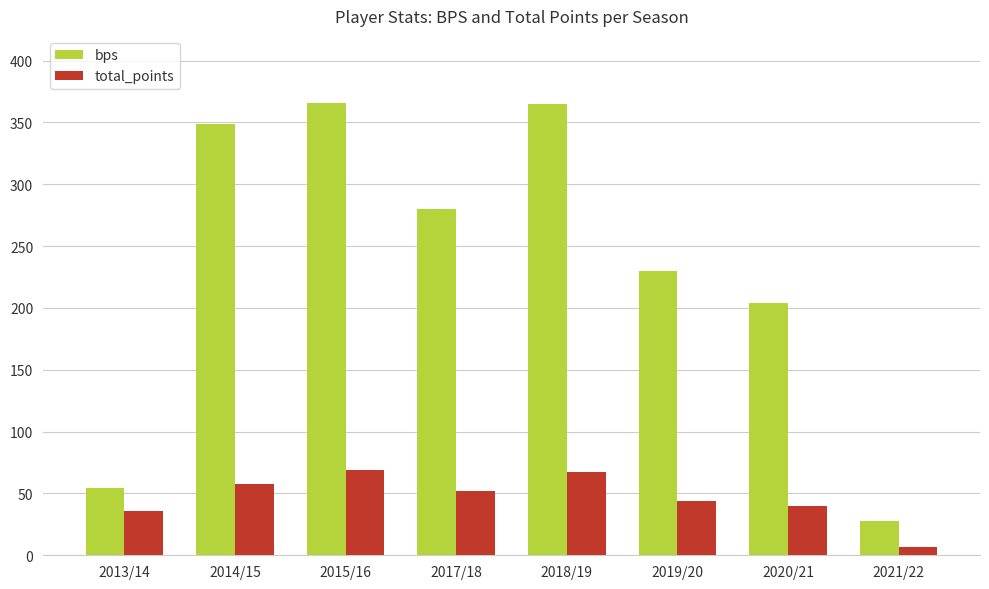

At how many categories does at least one series exceed 158?

6